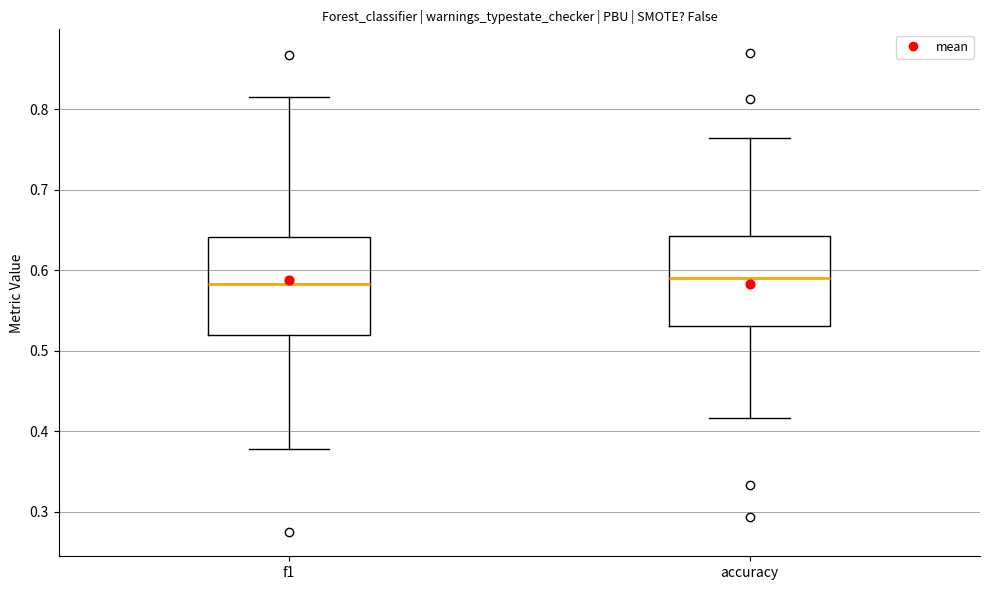

Where does the median line of the box for accuracy sit on the y-axis? The values are not printed on the chart, so give them approximately, as read against the axis.

0.59